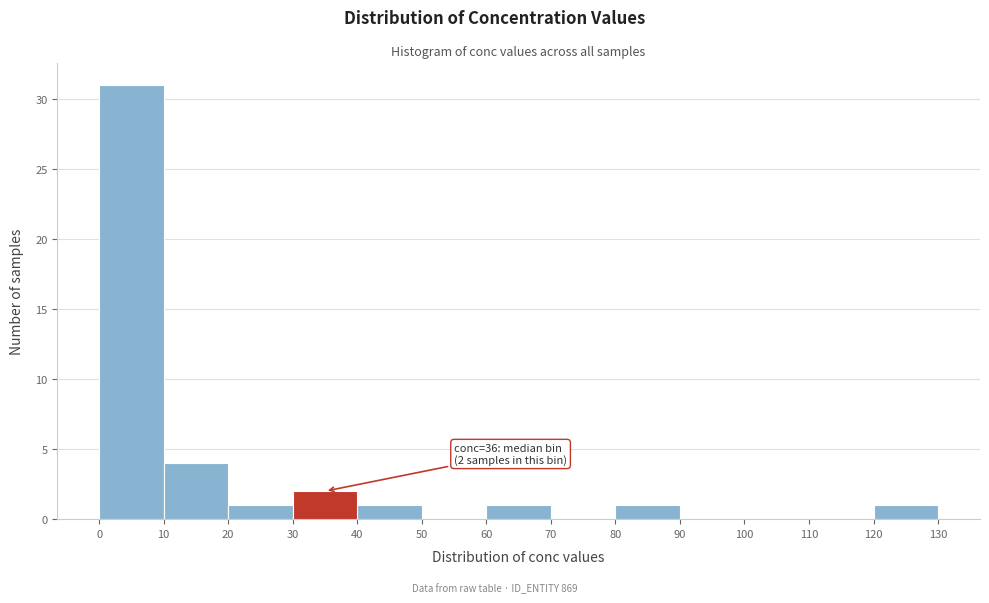

Over which range of the x-axis is the bar tallest?

0 to 10